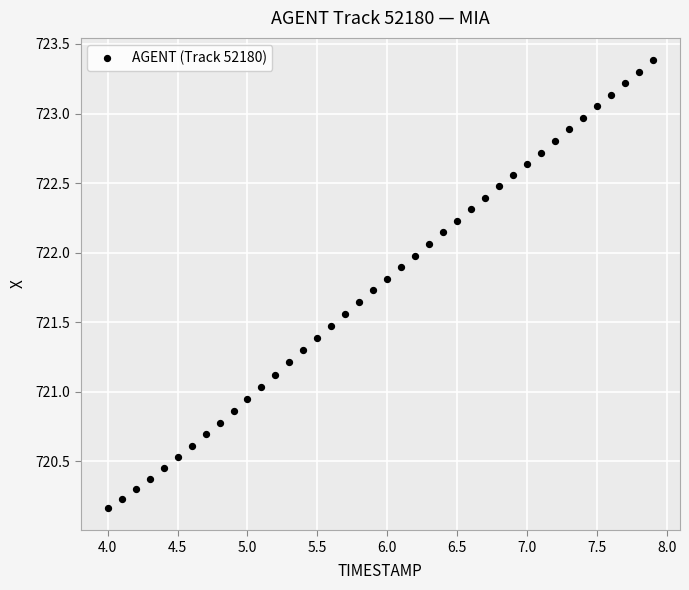

What is the range of Y values (max minus min)?

3.2